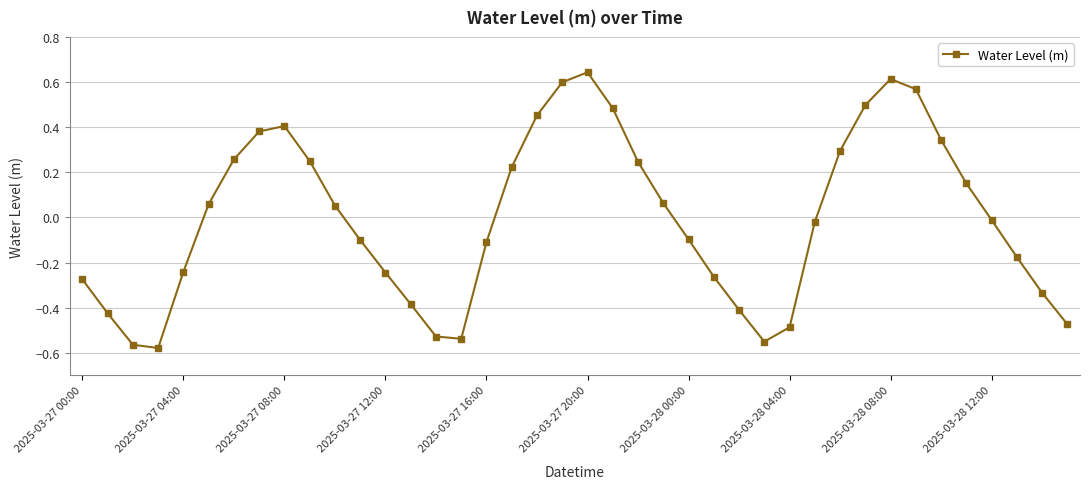

How many data points does each series have?

40